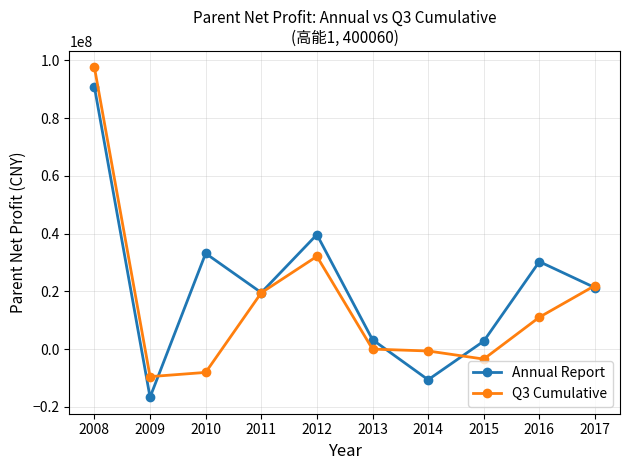

How many negative values does the Annual Report series have?

2